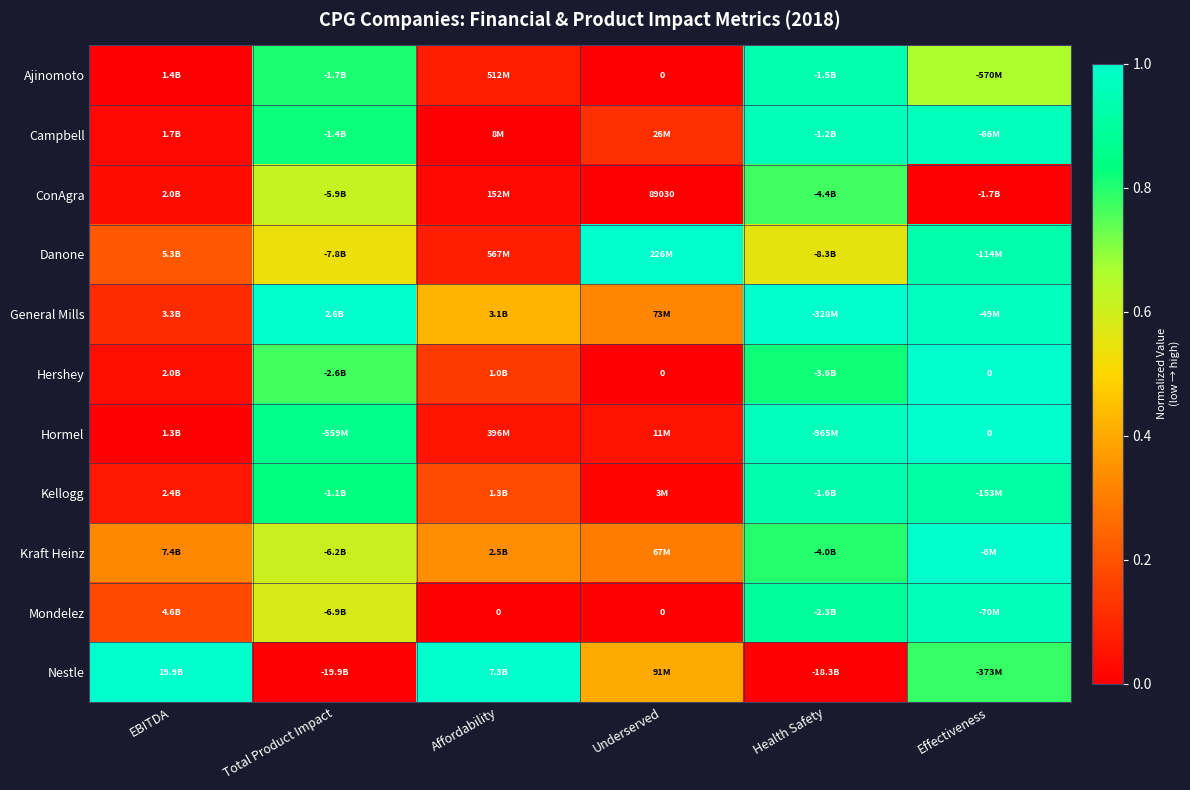

What is the difference between the Mondelez values at Health Safety and EBITDA?

0.7